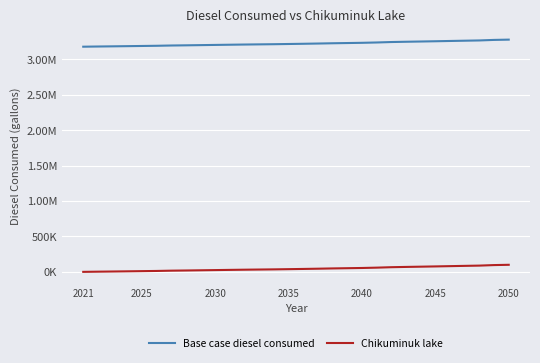

True or false: Chikuminuk lake and Base case diesel consumed intersect in this chart.

False